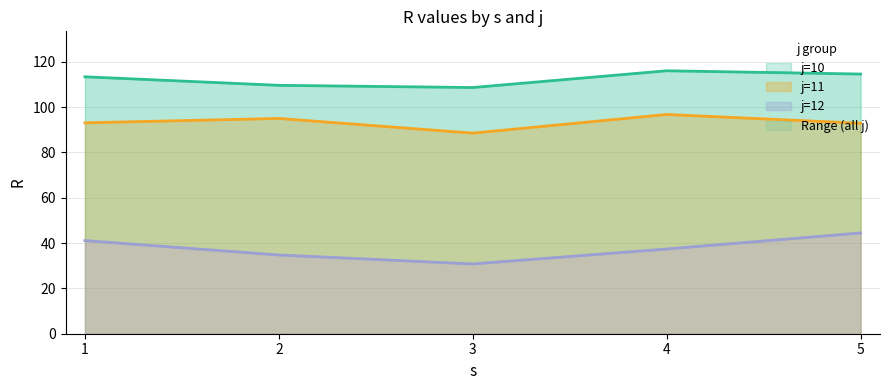

What is the maximum value for j=10?

116.0